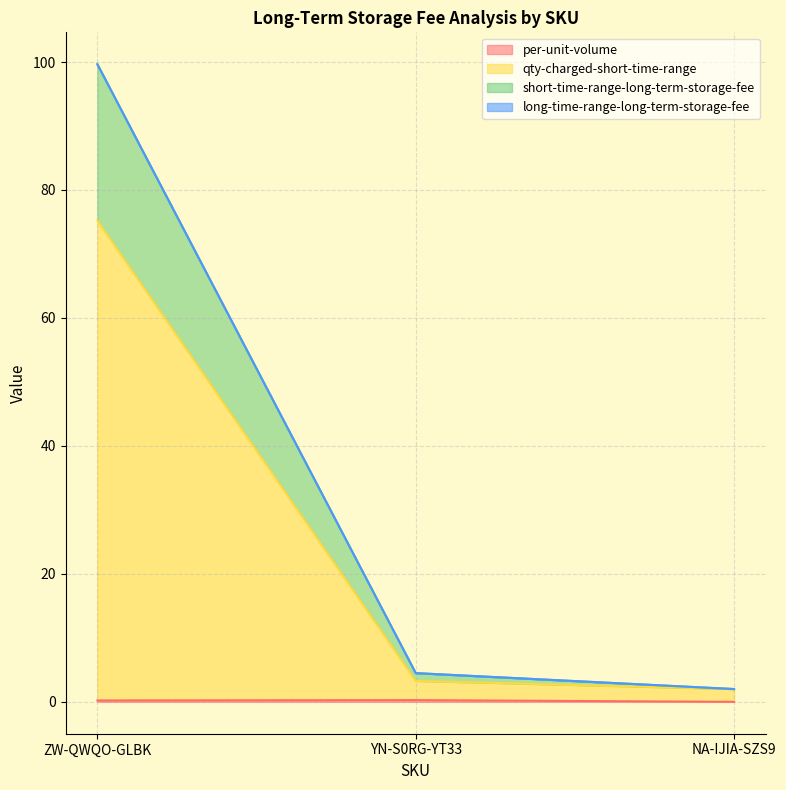

At which category is the sum across all series the highest?

ZW-QWQO-GLBK